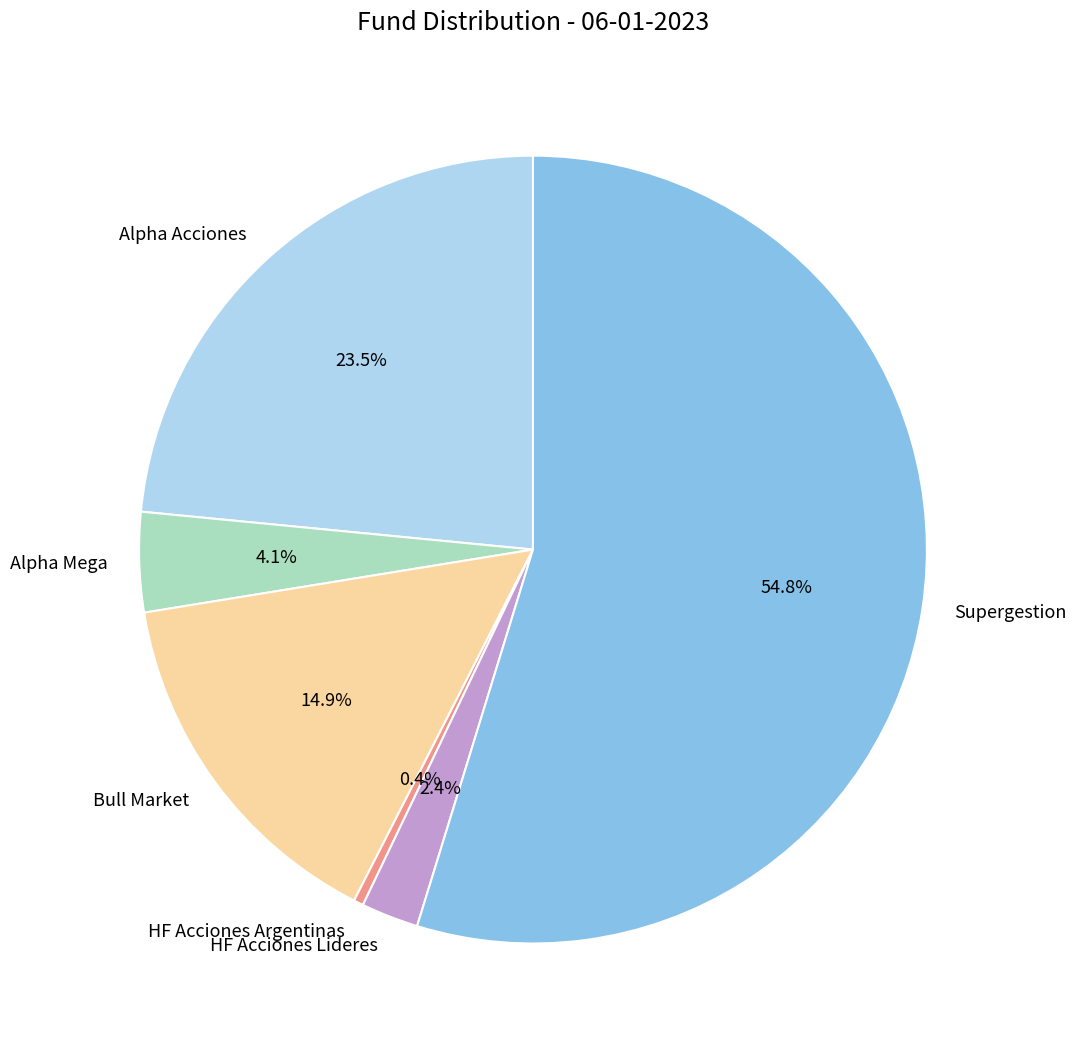

What is the majority slice?

Supergestion